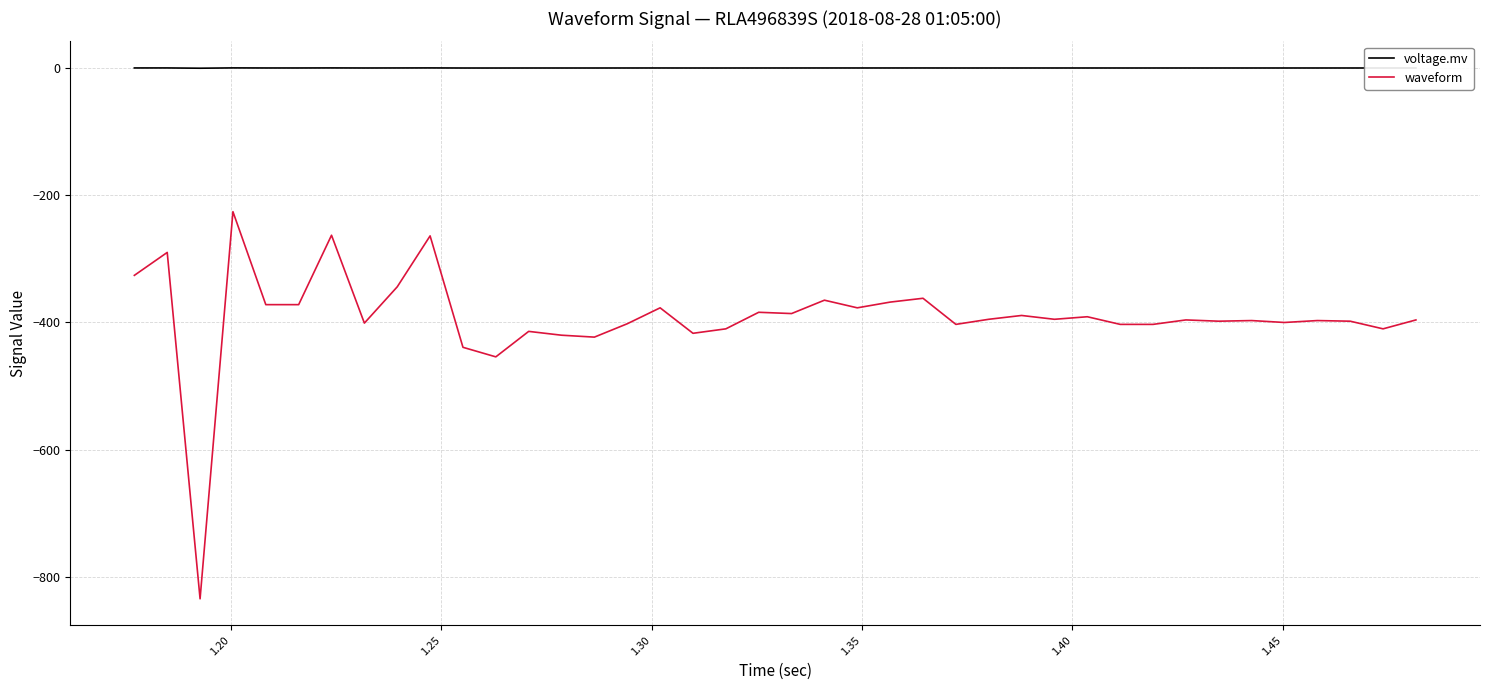

What is the difference between the maximum and minimum values in the waveform series?

608.0